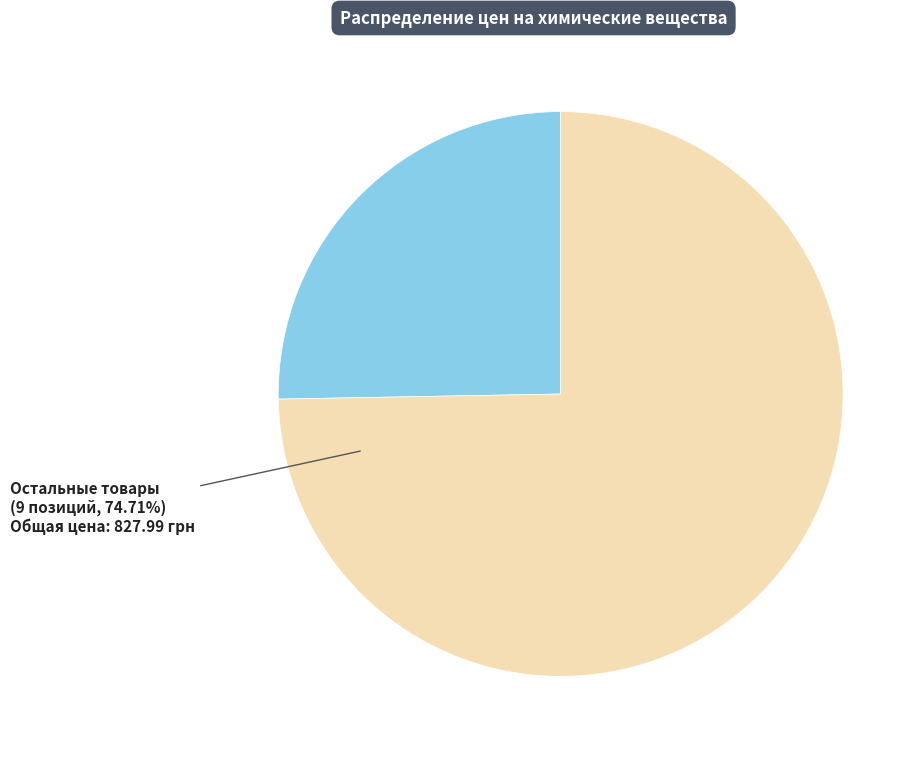

How many slices are in this pie chart?

2